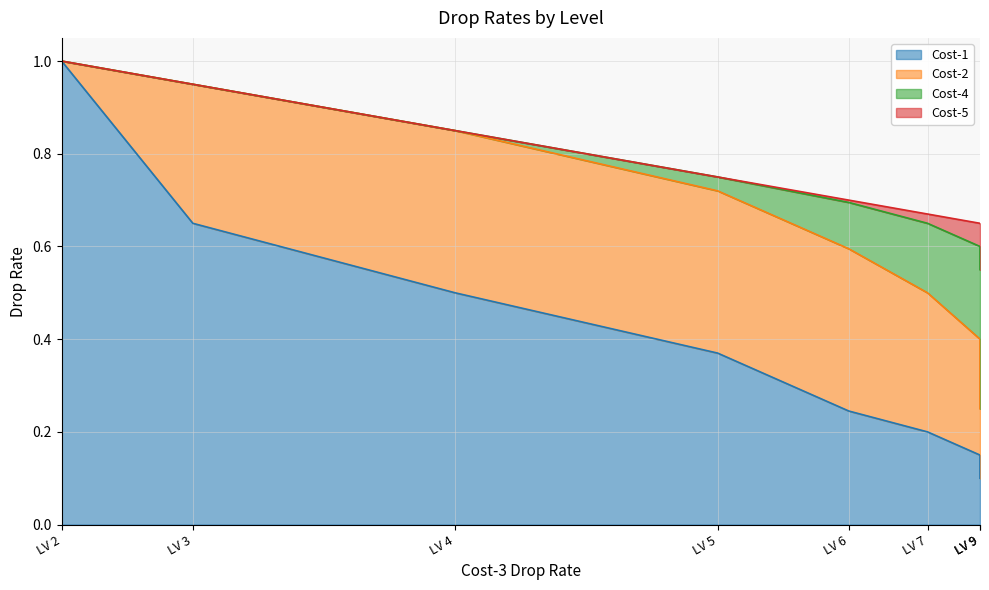

List the labels in order of Cost-2 value, largest first.

LV 4, LV 5, LV 6, LV 3, LV 7, LV 8, LV 9, LV 2